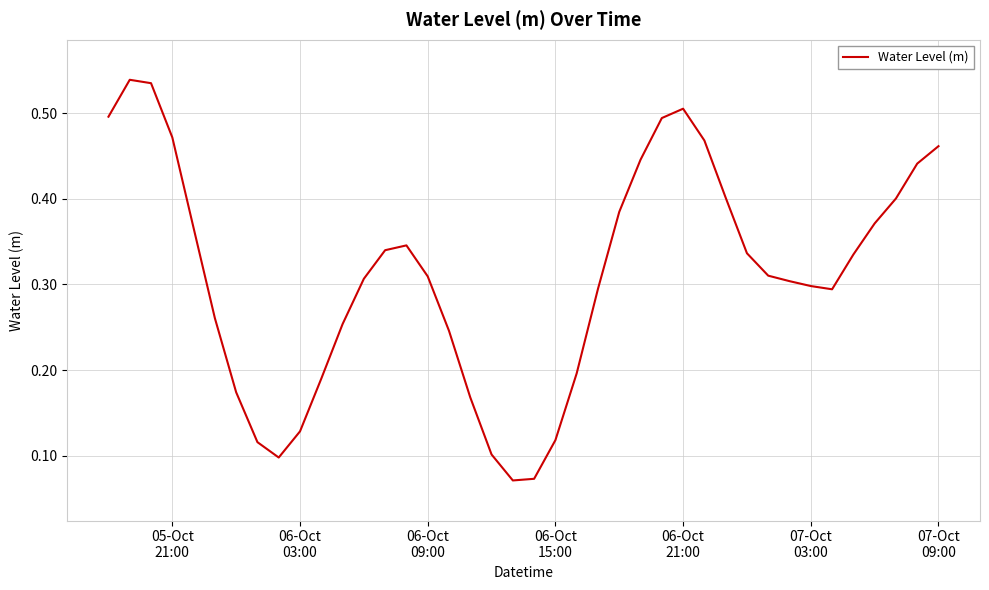

What is the average value?

0.3